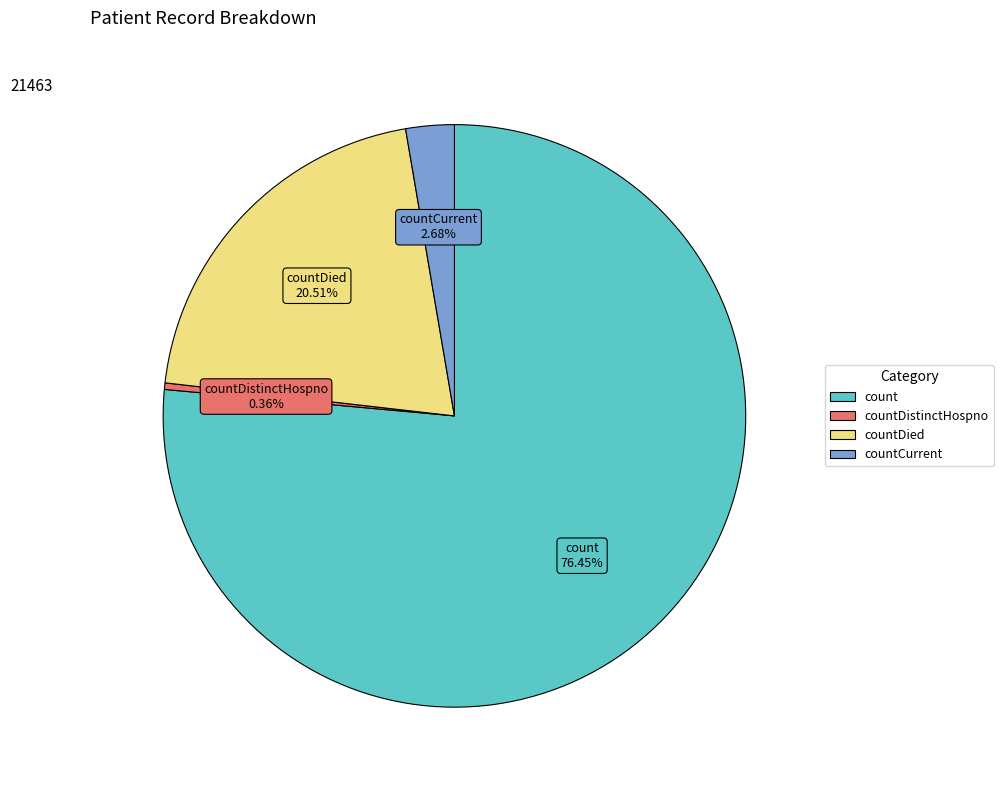

Is there a majority slice in this chart?

Yes